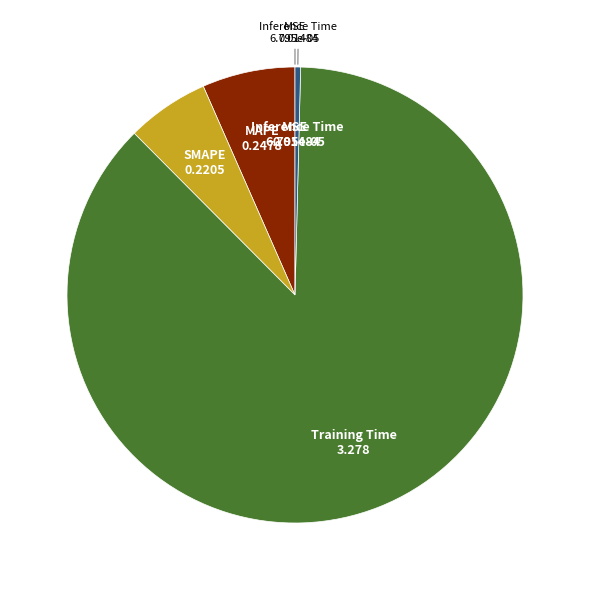

Does any single category account for the majority?

Yes